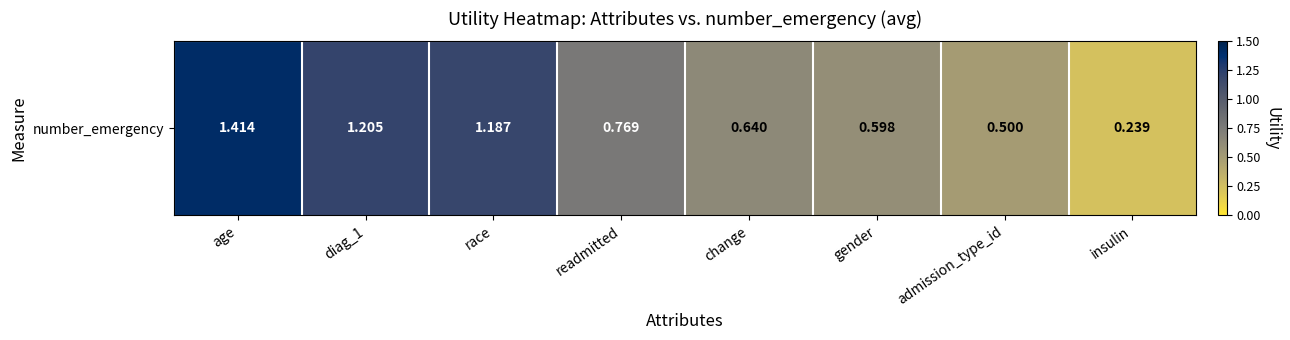

What value does the data have at age?

1.4